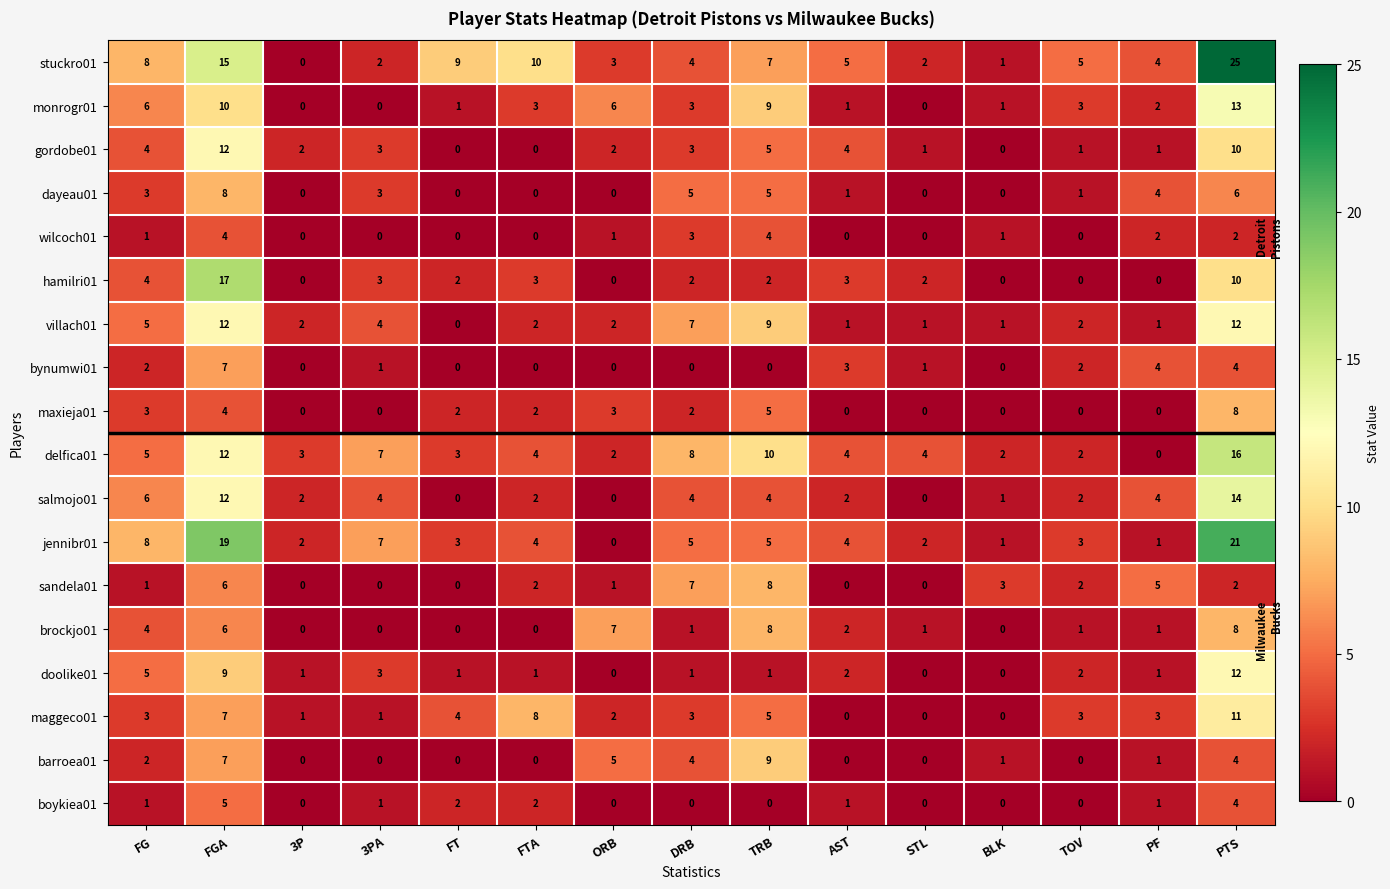

At which category does the chart reach its peak across all series?

PTS